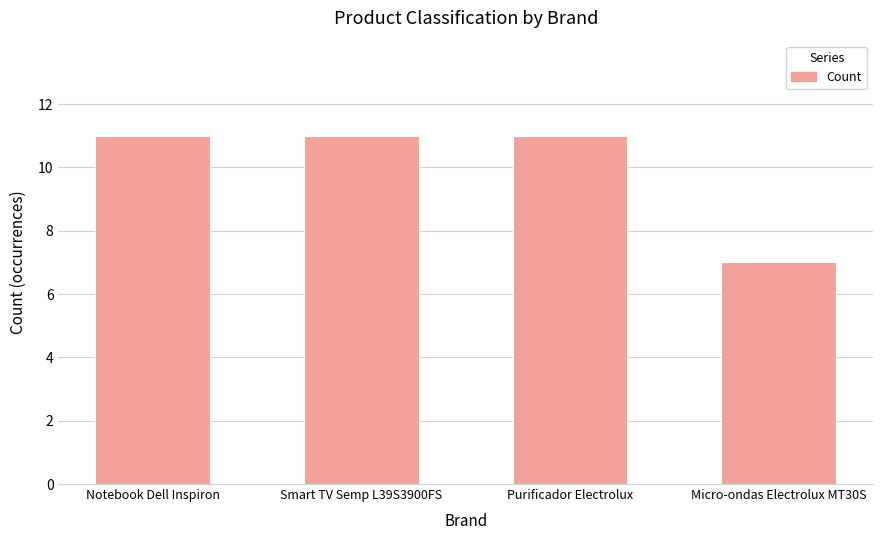

Reading left to right, extract all data points from this chart.

Notebook Dell Inspiron=11	Smart TV Semp L39S3900FS=11	Purificador Electrolux=11	Micro-ondas Electrolux MT30S=7